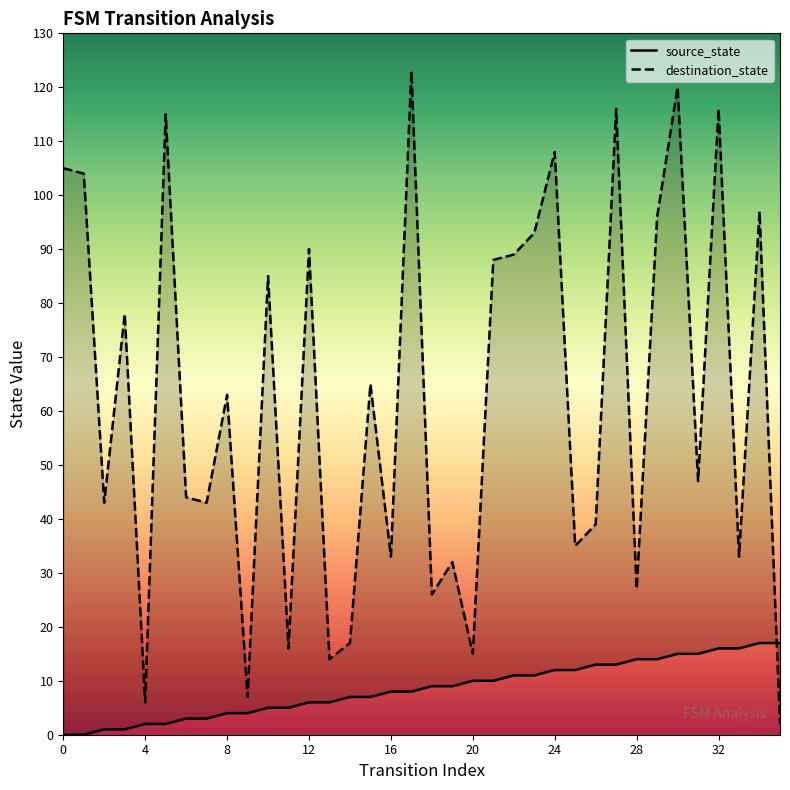

What is the difference between the highest and lowest values at 8?

59